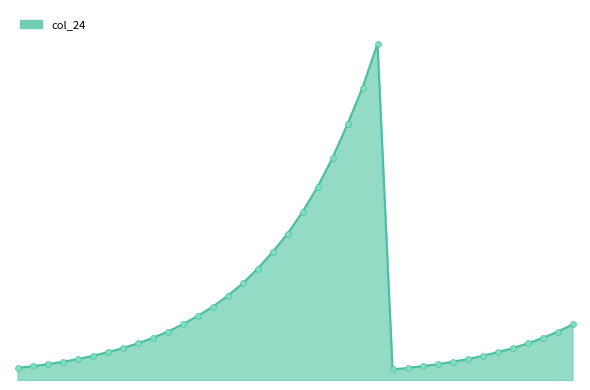

Is this an area chart (filled region under the line)?

Yes